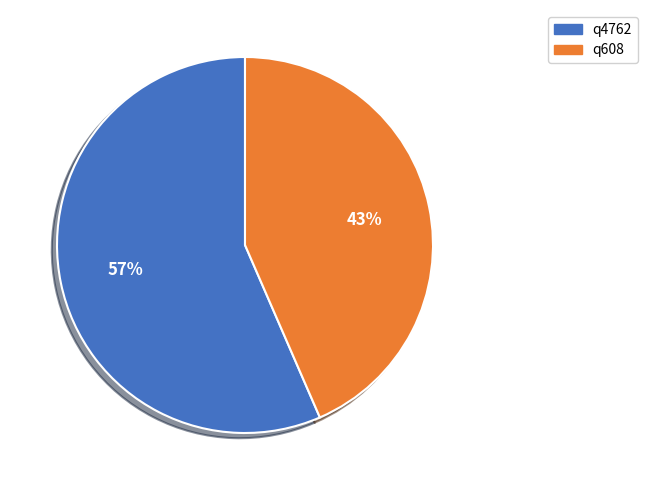

Is the sum of q608 and q4762 greater than half?

Yes